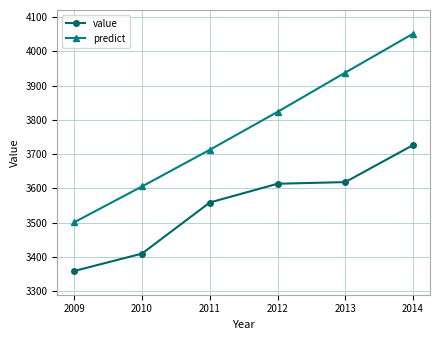

List the series in order of their overall mean, lowest first.

value, predict